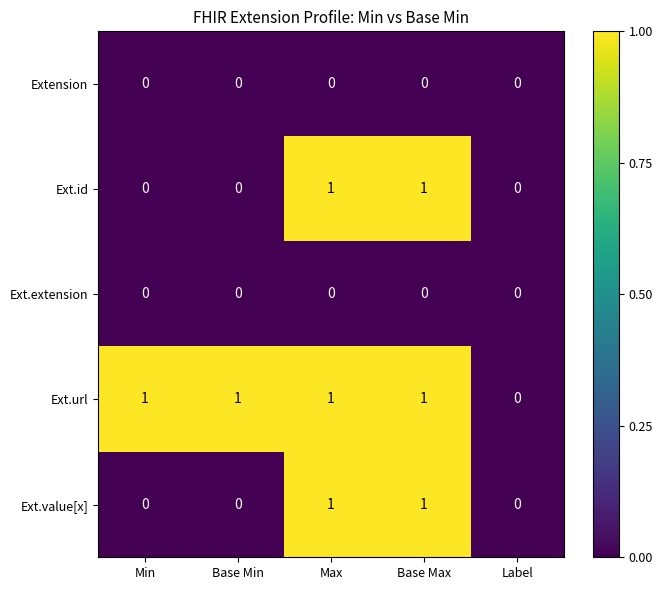

Count the number of categories in the chart.

5